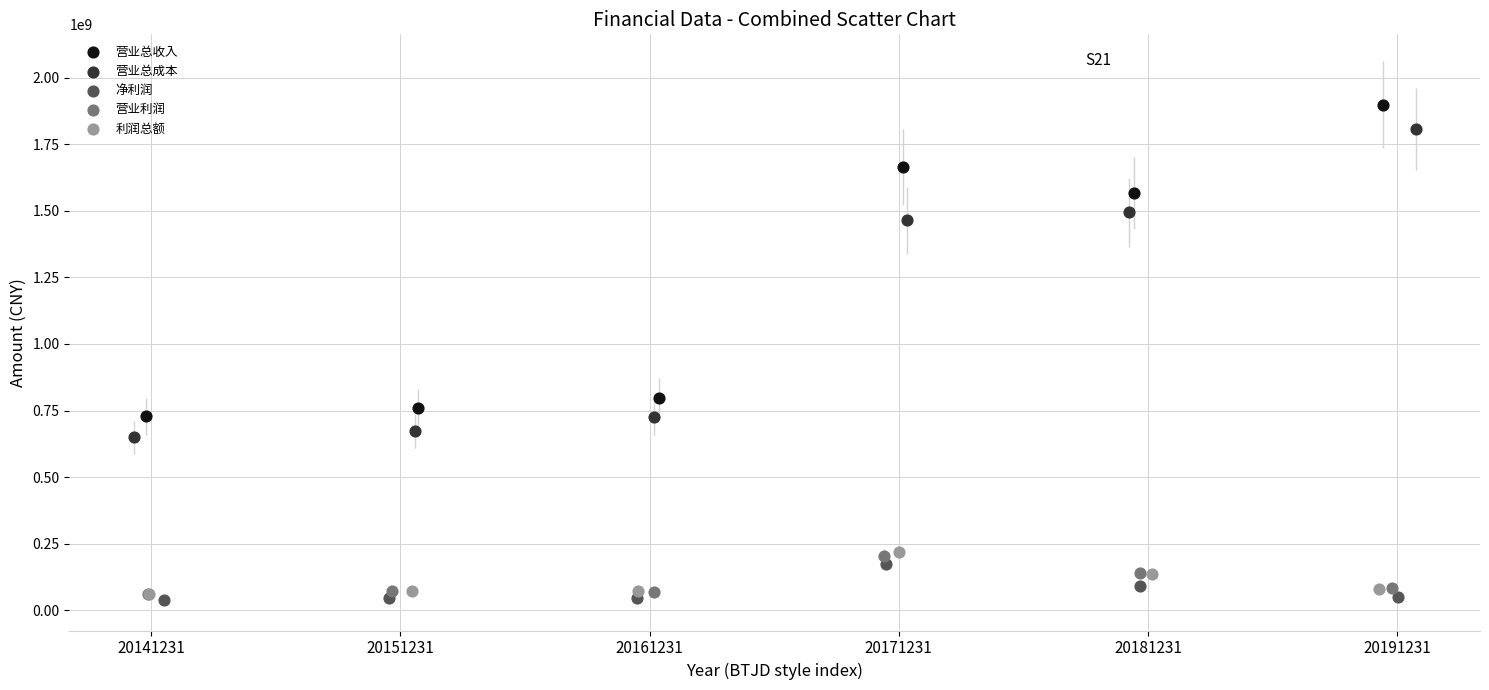

Which series has the widest spread of Y values?

营业总收入